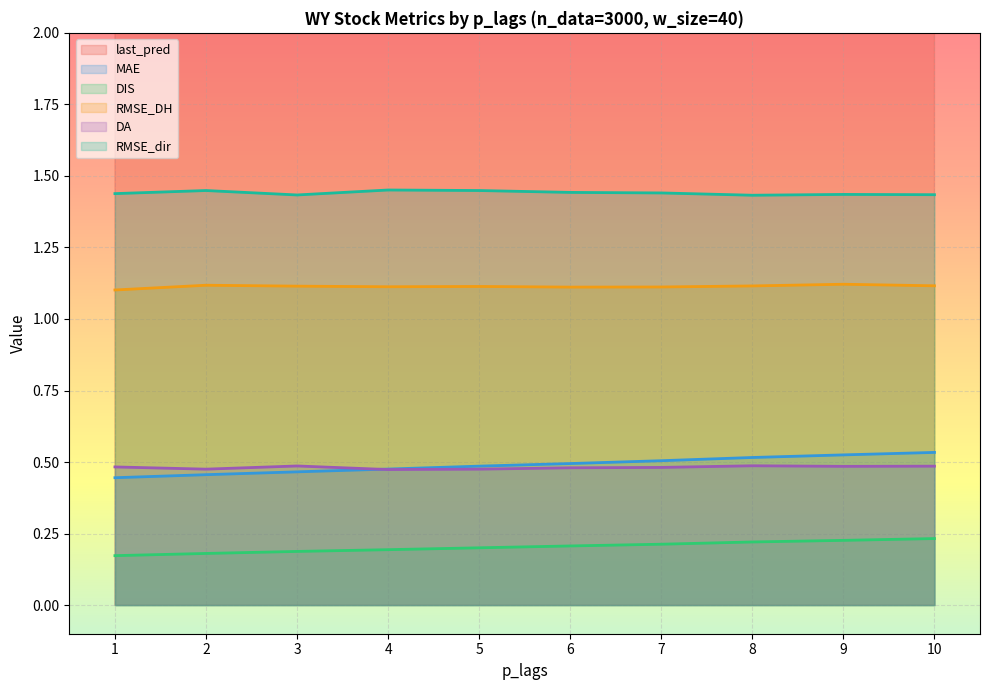

At which category is the sum across all series the highest?

10